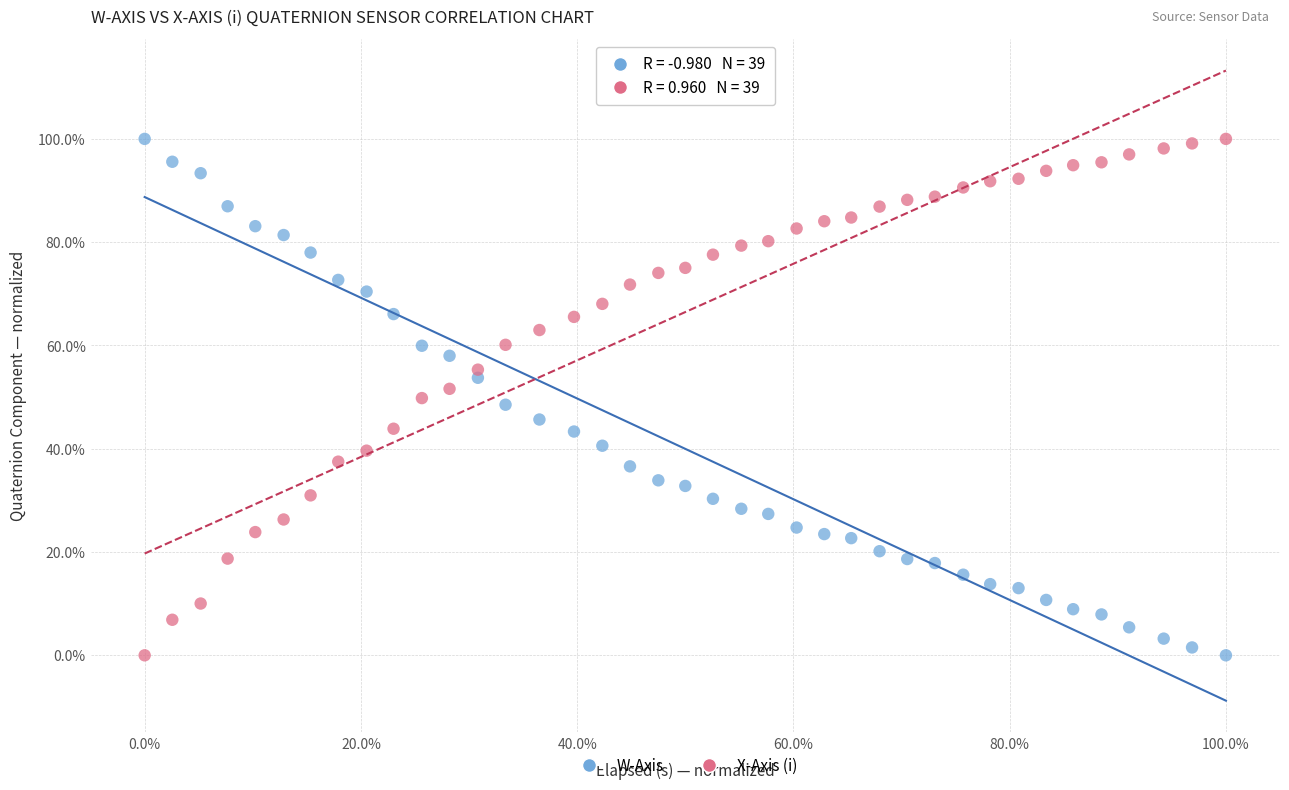

What are all the series names shown in the legend?

W-Axis, X-Axis (i)